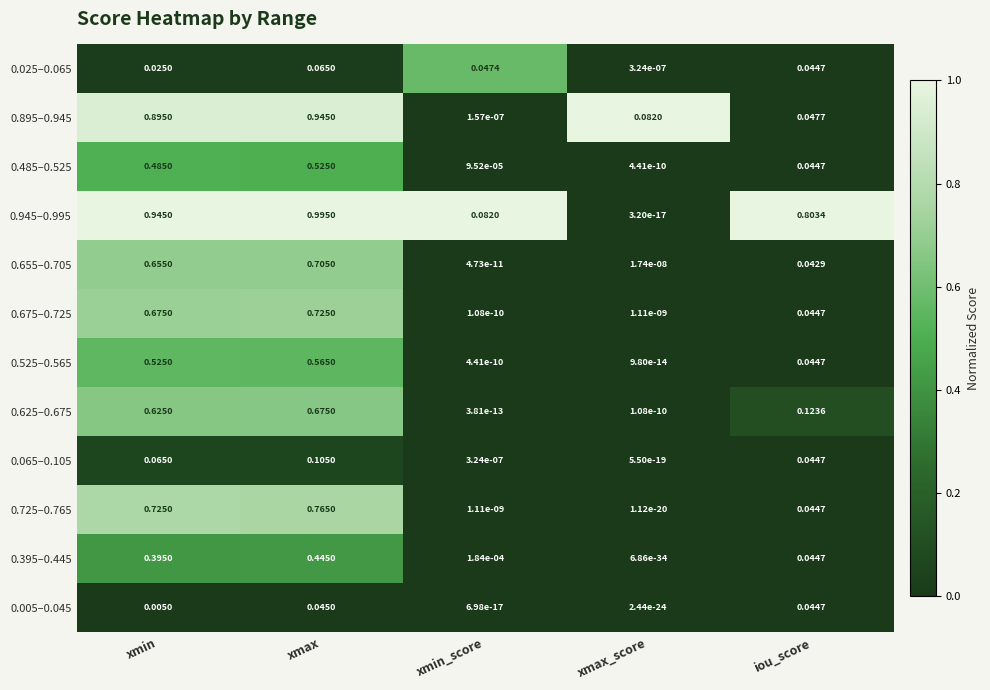

At which category is the sum across all series the highest?

xmax